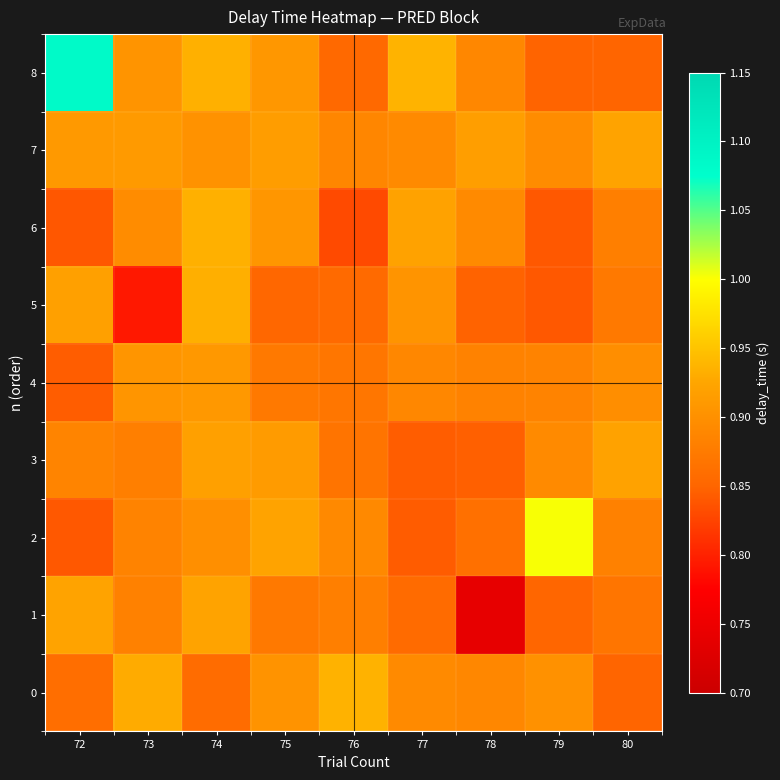

What is the greatest value displayed?

1.1